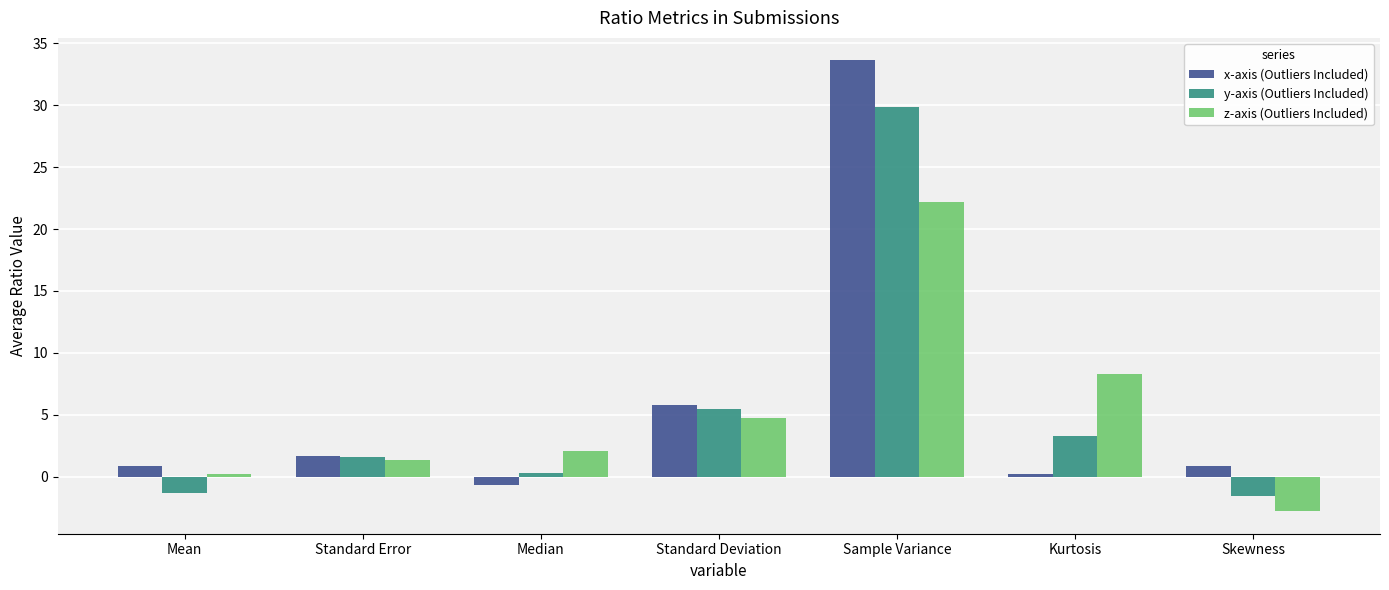

Which label corresponds to the smallest value in the chart?

Skewness